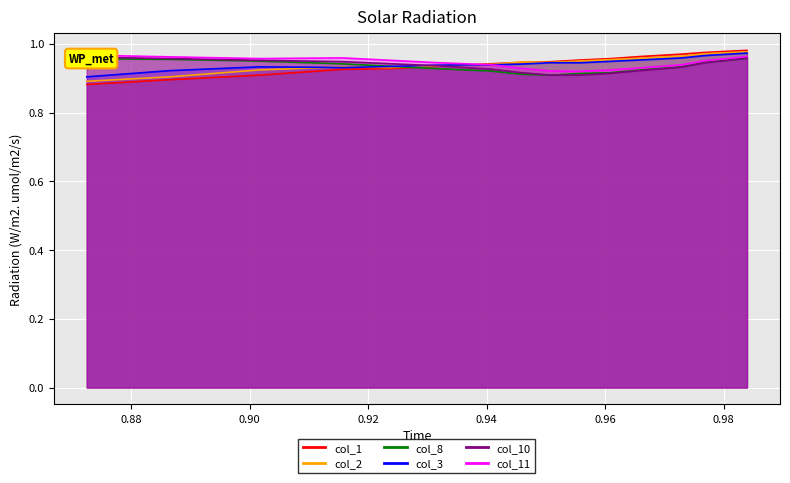

The col_1 series shows 1.3 at 10. True or false?

False